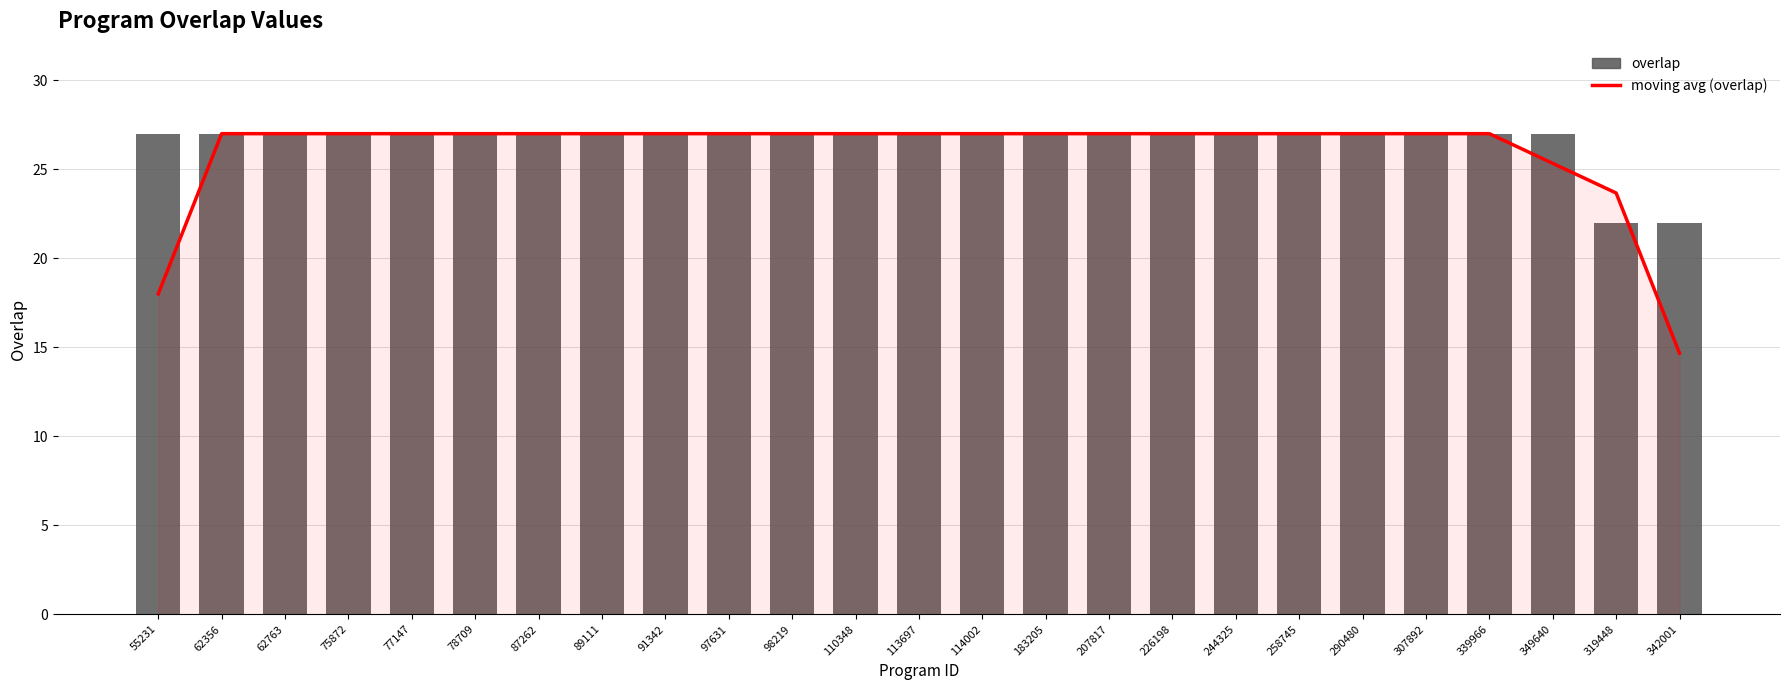

Reading right to left, list all the values displayed in this chart.

moving avg (overlap): 342001=14.7	319448=23.7	349640=25.3	339966=27.0	307892=27.0	290480=27.0	258745=27.0	244325=27.0	226198=27.0	207817=27.0	183205=27.0	114002=27.0	113697=27.0	110348=27.0	98219=27.0	97631=27.0	91342=27.0	89111=27.0	87262=27.0	78709=27.0	77147=27.0	75872=27.0	62763=27.0	62356=27.0	55231=18.0
overlap: 342001=22.0	319448=22.0	349640=27.0	339966=27.0	307892=27.0	290480=27.0	258745=27.0	244325=27.0	226198=27.0	207817=27.0	183205=27.0	114002=27.0	113697=27.0	110348=27.0	98219=27.0	97631=27.0	91342=27.0	89111=27.0	87262=27.0	78709=27.0	77147=27.0	75872=27.0	62763=27.0	62356=27.0	55231=27.0